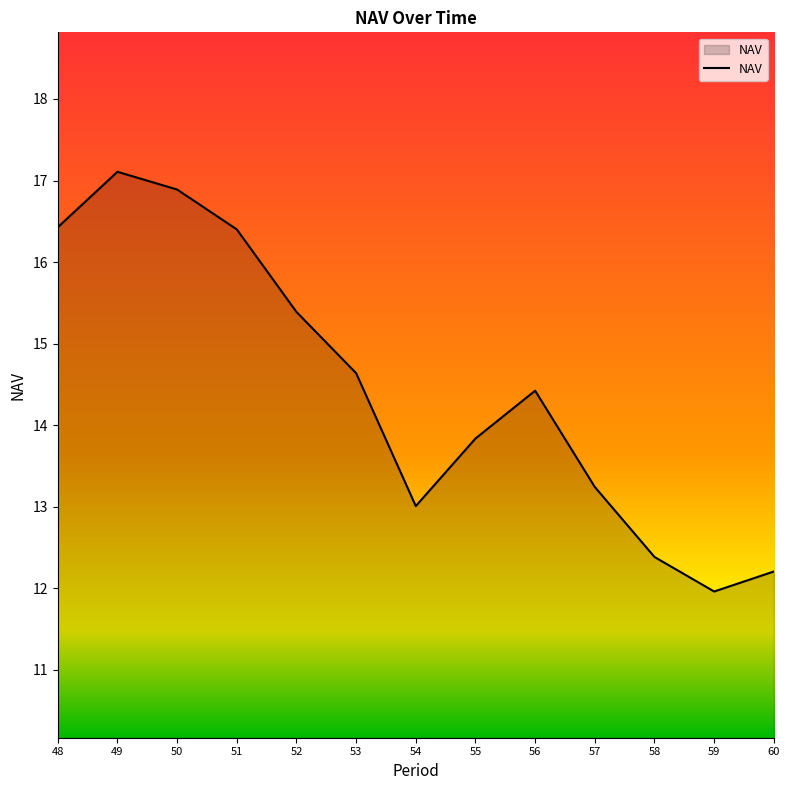

Between 60 and 57, which is larger?

57